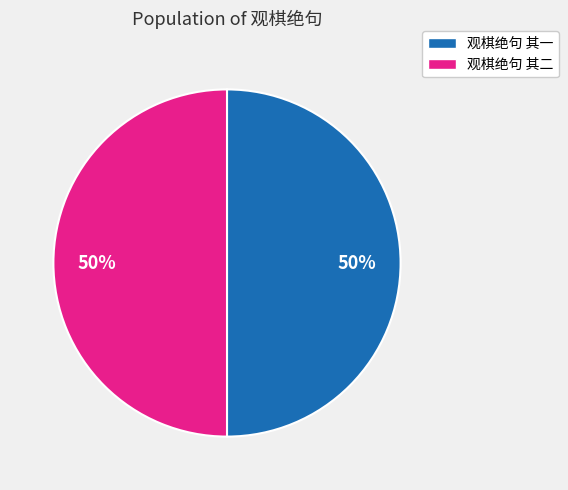

Approximately how many times larger is the value at 观棋绝句 其二 compared to 观棋绝句 其一?

1.0